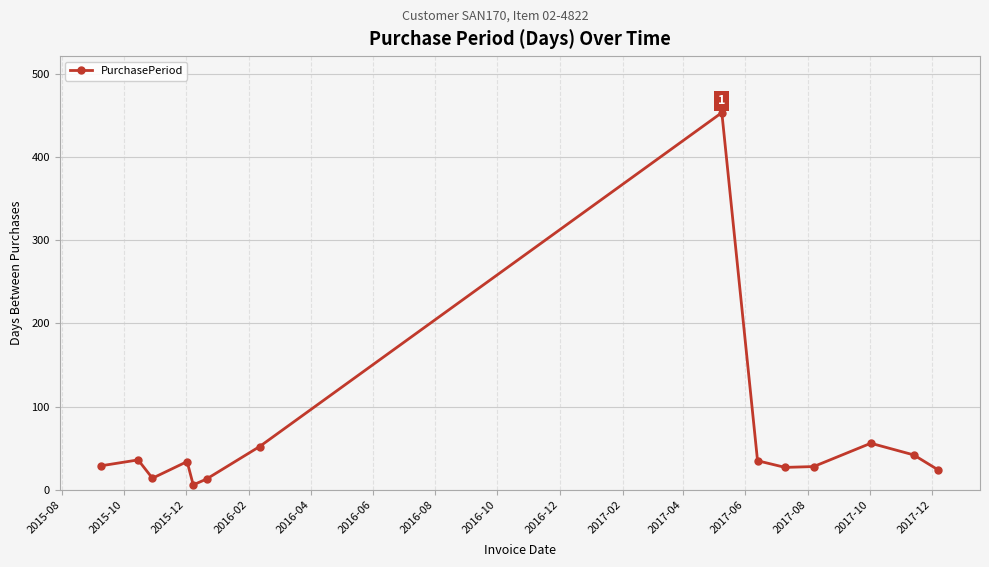

What is the average value?

61